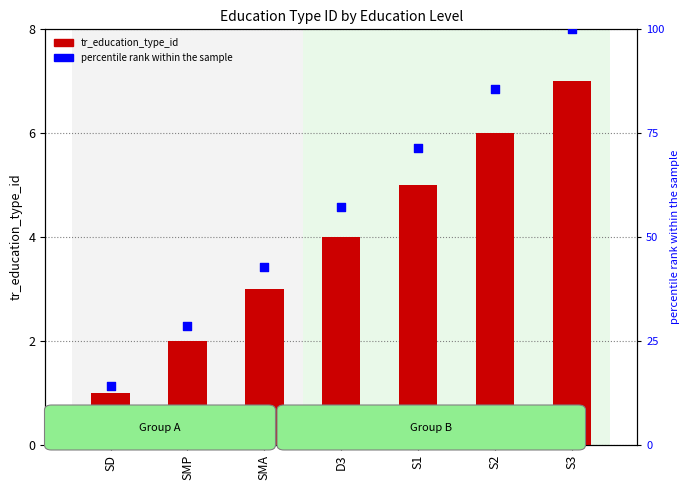

Which series has the largest total across all categories?

percentile rank within the sample